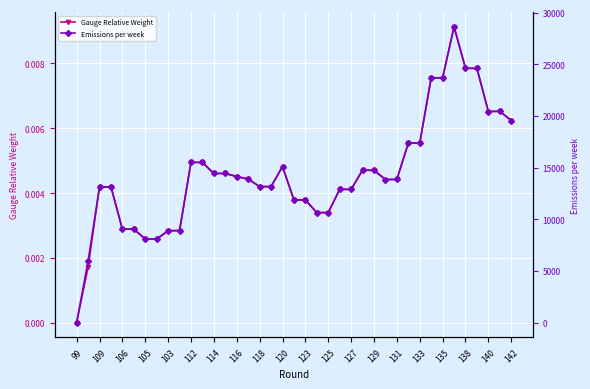

Which category has the lowest value in the Gauge Relative Weight series?

99